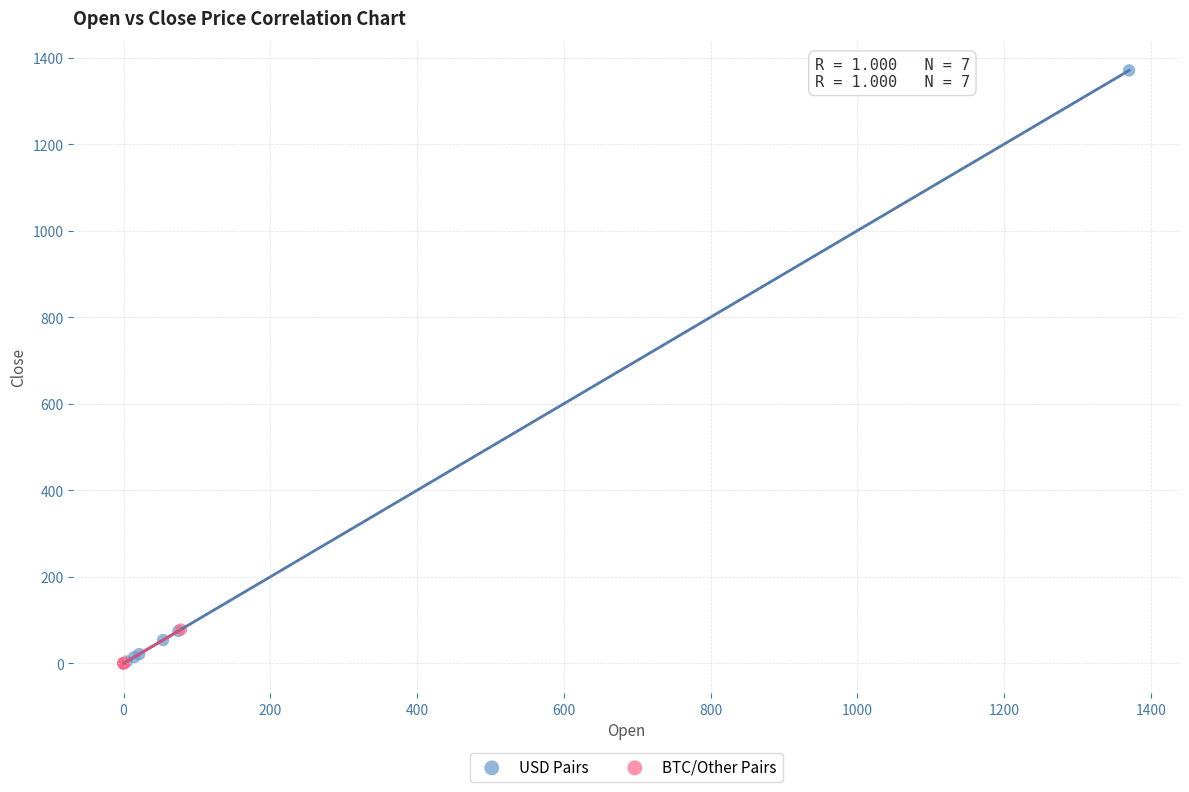

Which series has the largest Y range (max minus min)?

USD Pairs